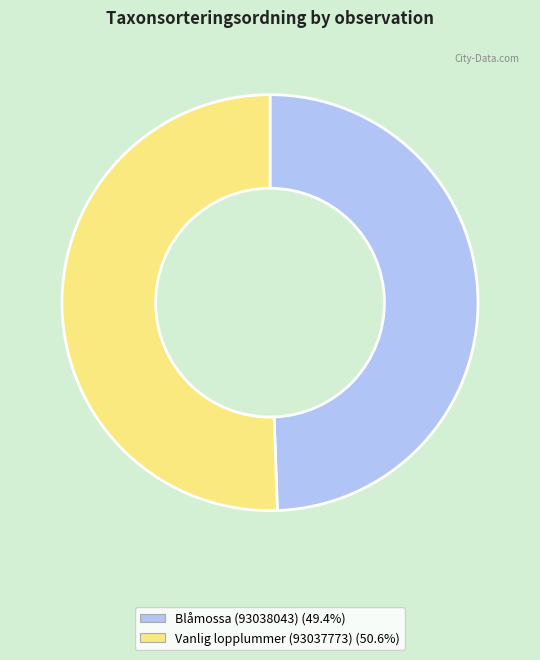

Approximately how many times larger is the value at Blåmossa (93038043) compared to Vanlig lopplummer (93037773)?

1.0